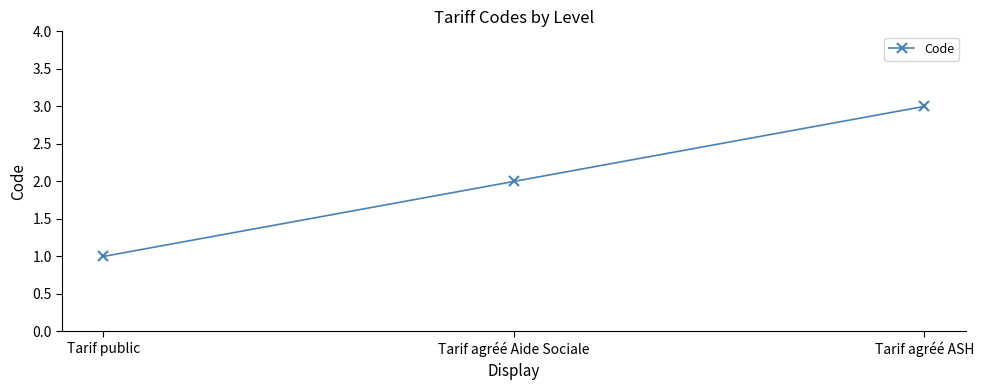

True or false: the data shows 3 at Tarif agréé ASH.

True